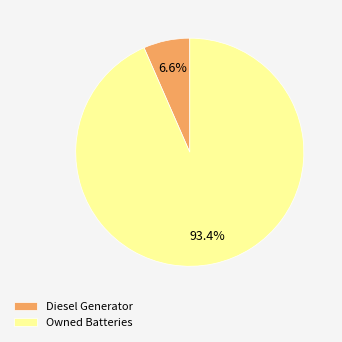

Does any single category account for the majority?

Yes